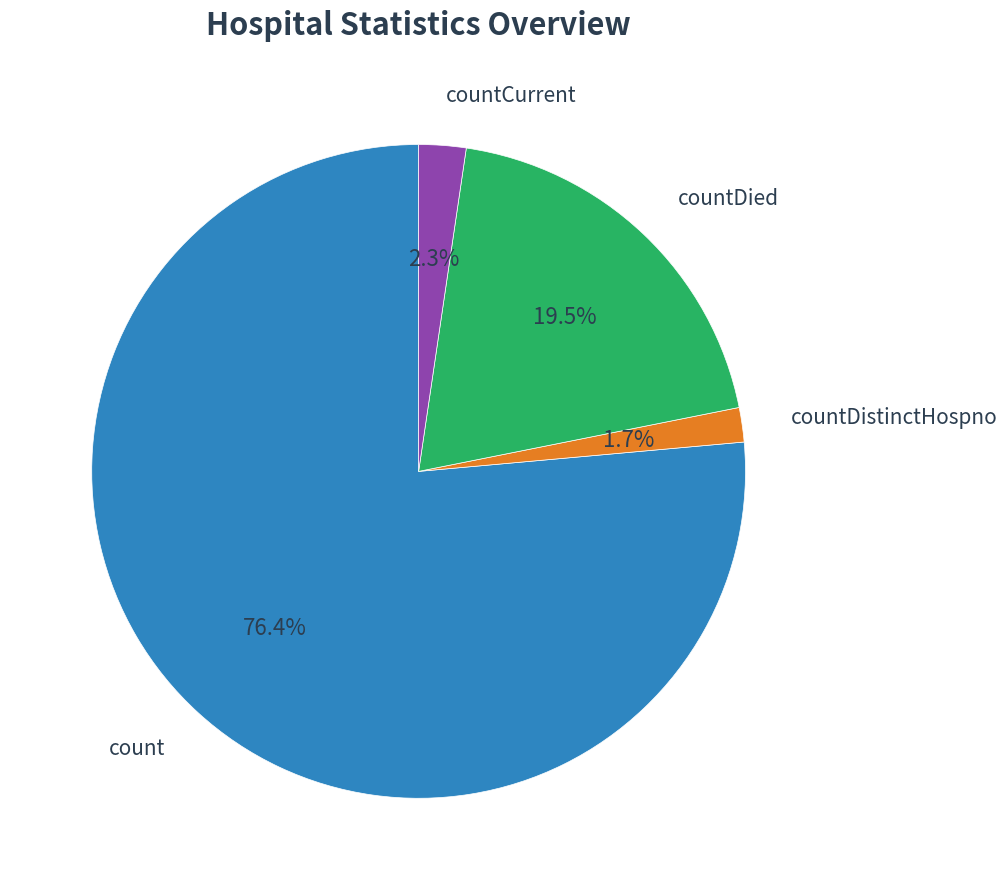

Is there any slice that represents more than half of the pie?

Yes